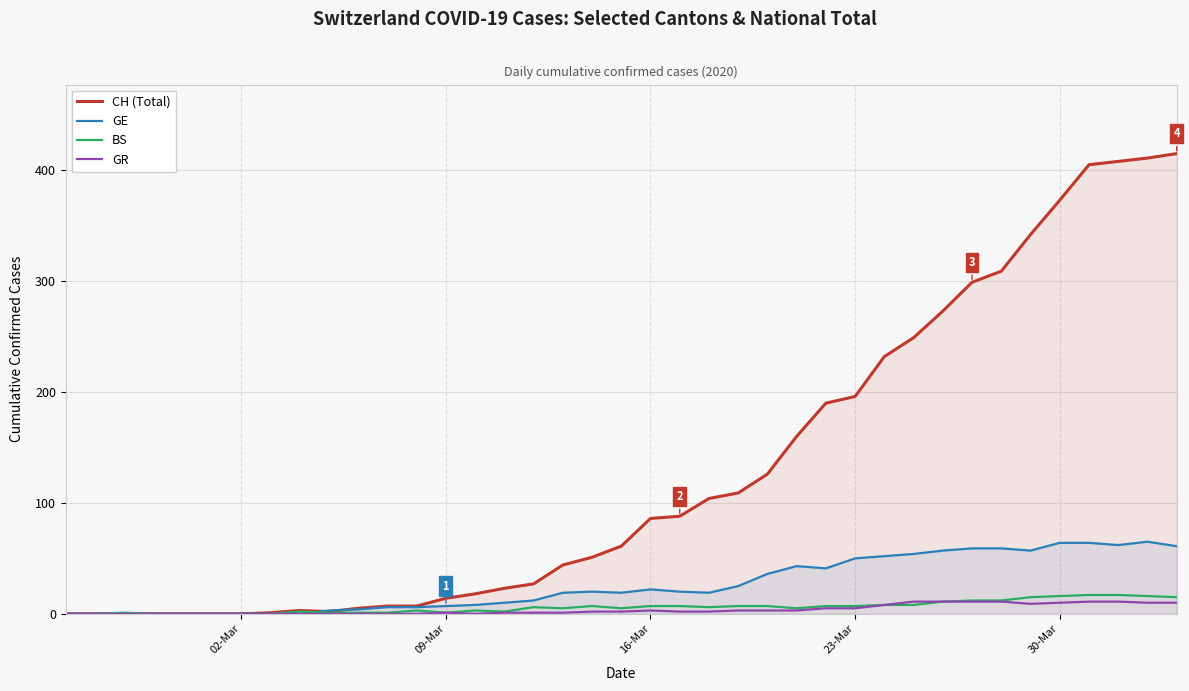

Reading right to left, extract all data points from this chart.

CH (Total): 415	411	408	405	373	342	309	299	273	249	232	196	190	160	126	109	104	88	86	61	51	44	27	23	18	14	7	7	5	2	3	1	0	0	0	0	0	0	0
GE: 61	65	62	64	64	57	59	59	57	54	52	50	41	43	36	25	19	20	22	19	20	19	12	10	8	7	6	6	4	3	0	0	0	0	0	0	0	0	0
BS: 15	16	17	17	16	15	12	12	11	8	8	7	7	5	7	7	6	7	7	5	7	5	6	2	3	1	3	1	1	1	2	0	0	0	0	0	1	0	0
GR: 10	10	11	11	10	9	11	11	11	11	8	5	5	3	3	3	2	2	3	2	2	1	1	1	0	1	0	0	0	0	0	0	0	0	0	0	0	0	0